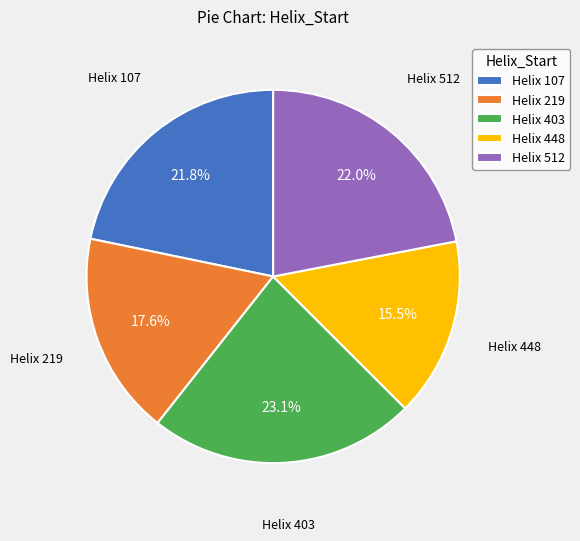

What is the ratio of the value at Helix 512 to the value at Helix 219?

1.2